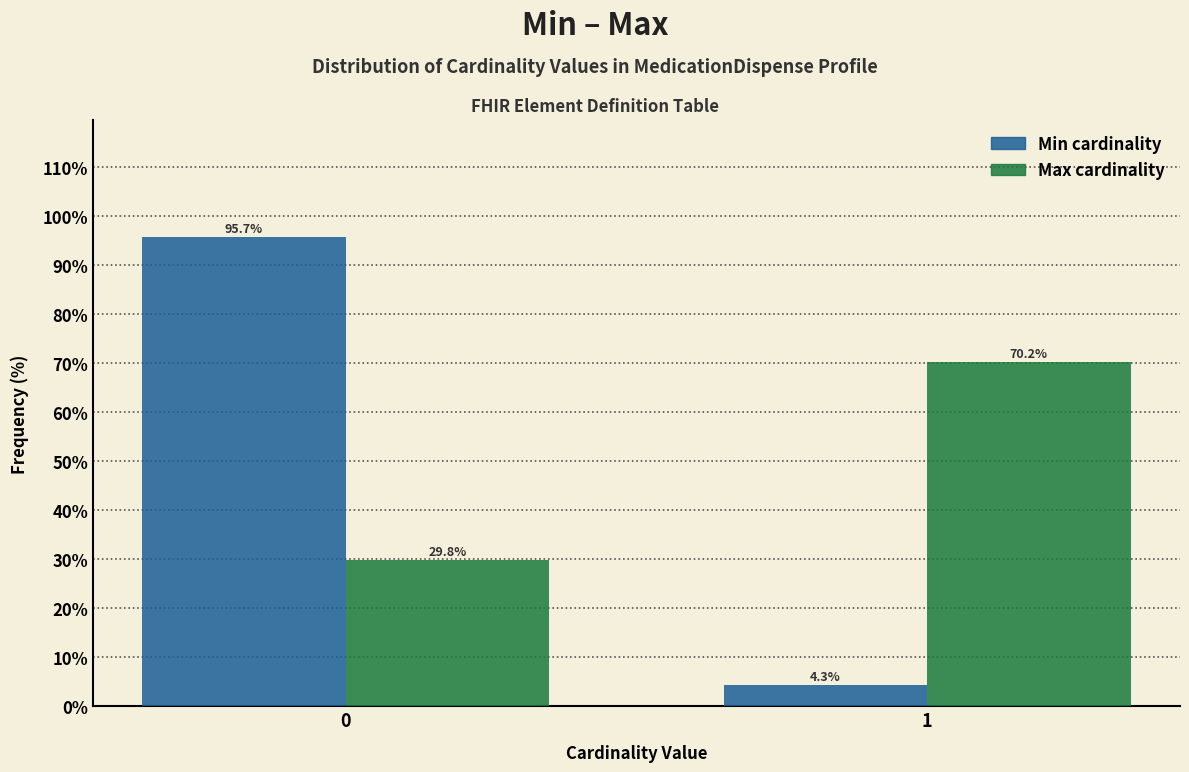

Reading right to left, extract all data points from this chart.

Min: 4.3	95.7
Max: 70.2	29.8